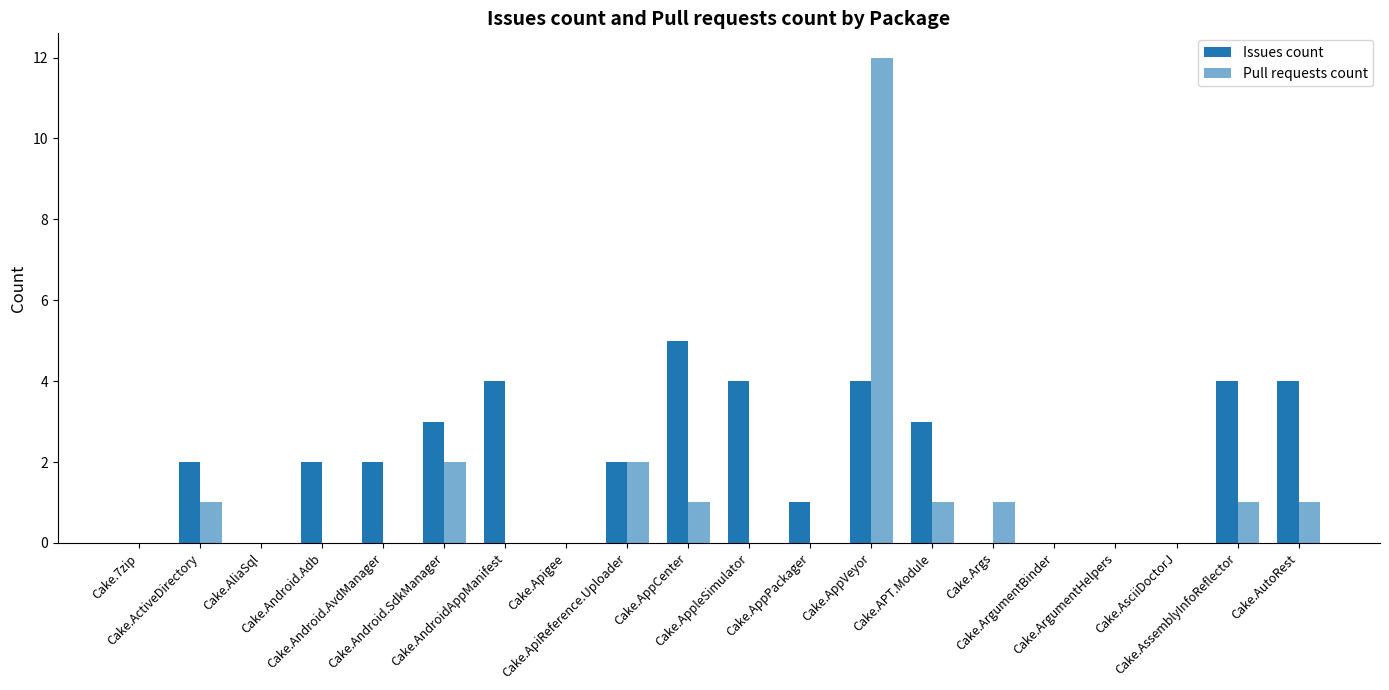

How many categories are shown in the chart?

20